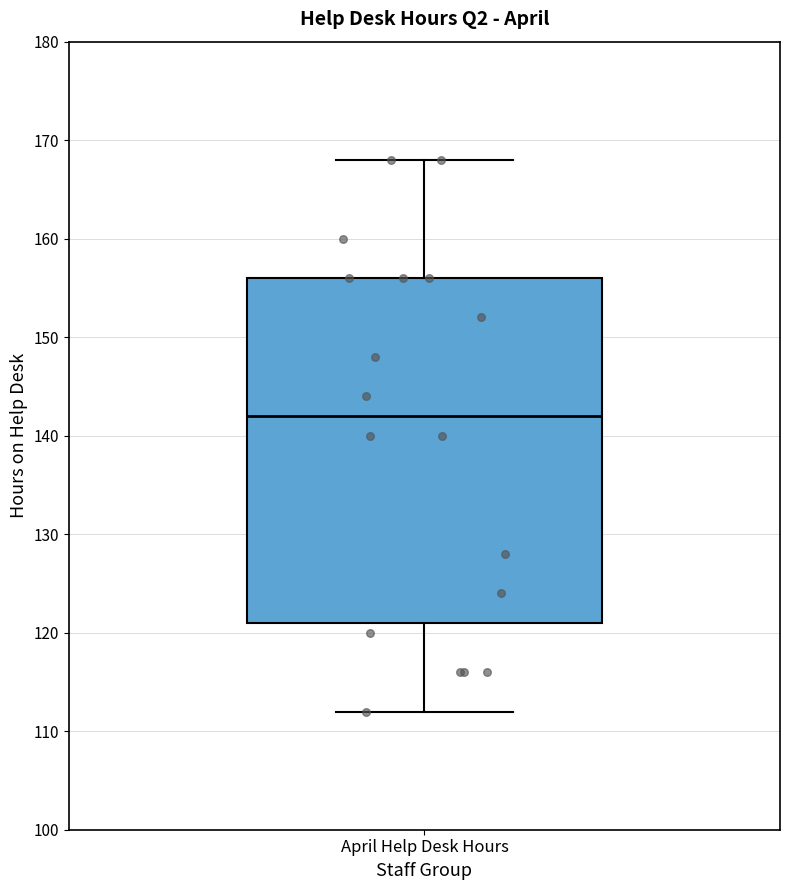

Transcribe this box plot: give where the median line is, the range the box spans, and where the two whiskers end, as read against the y-axis. The values are not printed on the chart, so give them approximately, as read against the axis.

median 142, box 121 to 156, whiskers 112 to 168